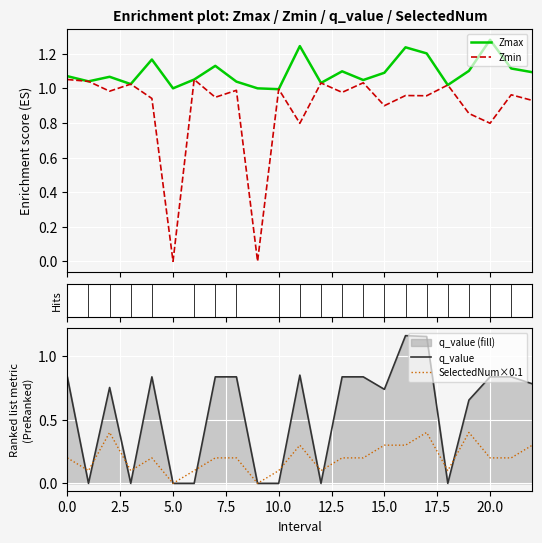

Is it true that q_value equals -0.0 at 10.0?

True